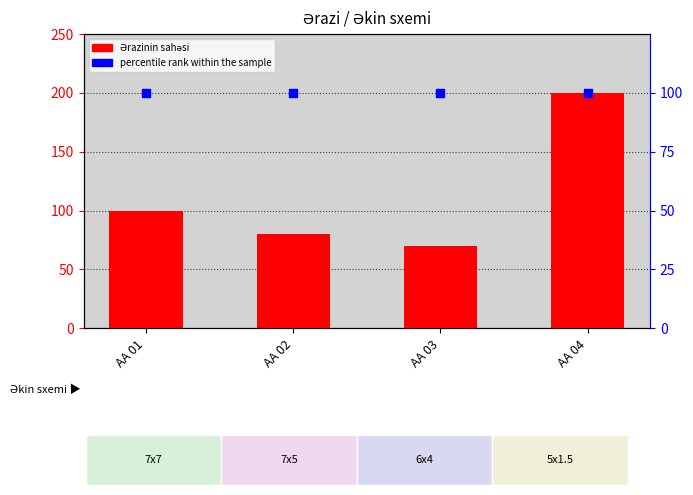

Which series reaches the maximum Y coordinate?

Ərazinin sahəsi